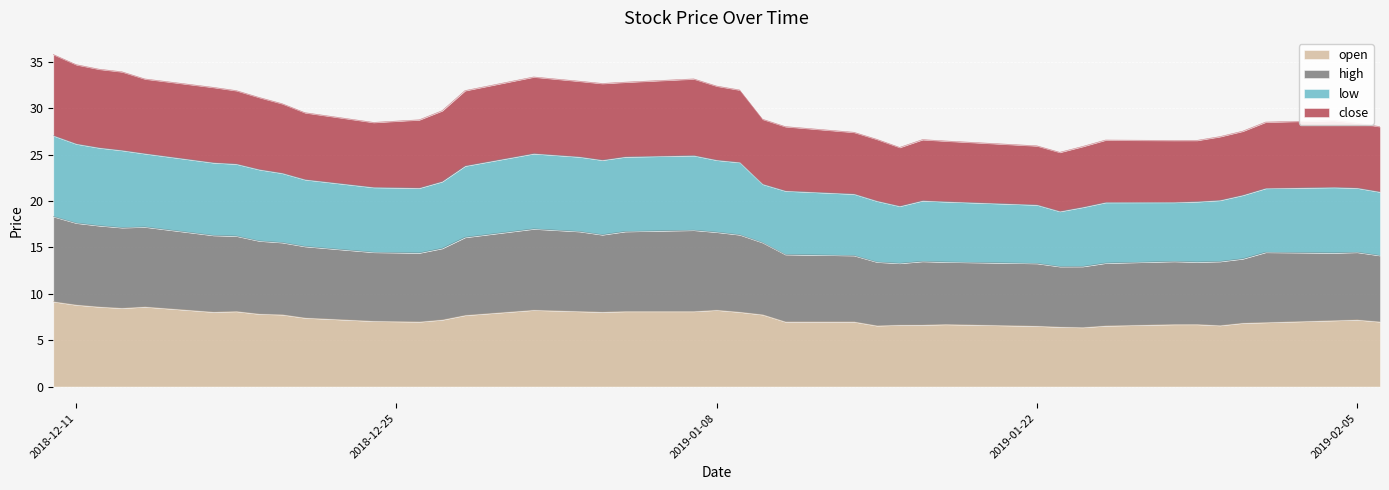

At which label does high reach its minimum?

2019-01-23